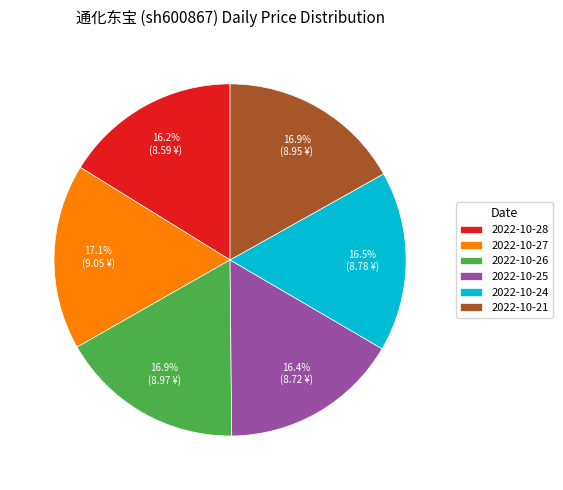

To the nearest percent, what is the difference between the largest and smallest slice percentages?

1%